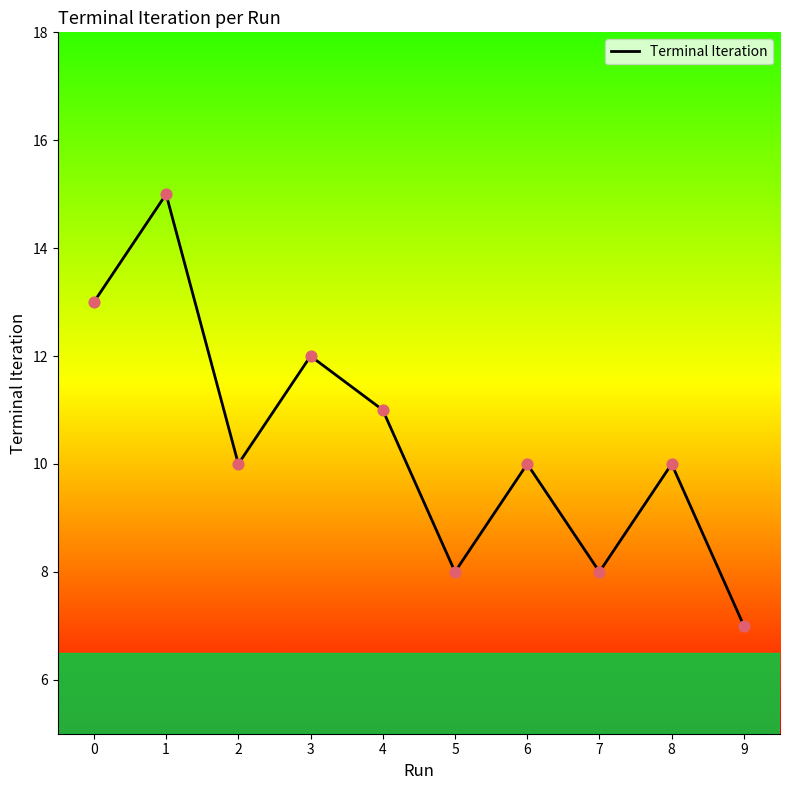

Between 0 and 1, which is larger?

1